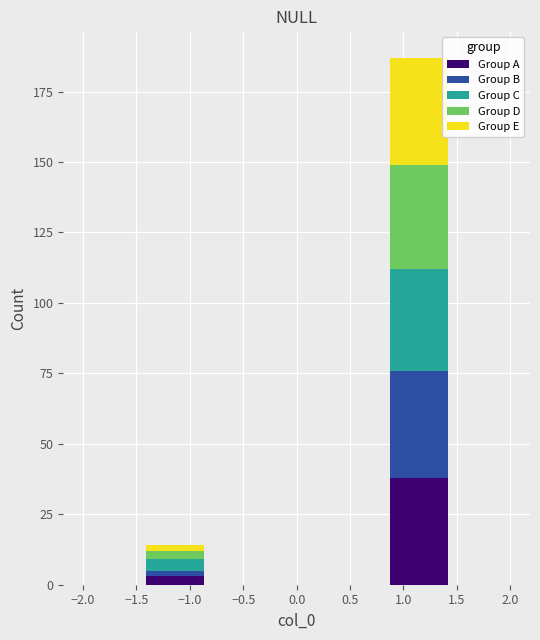

Which range on the x-axis has the tallest stacked bar (by total height)?

0.85 to 1.45